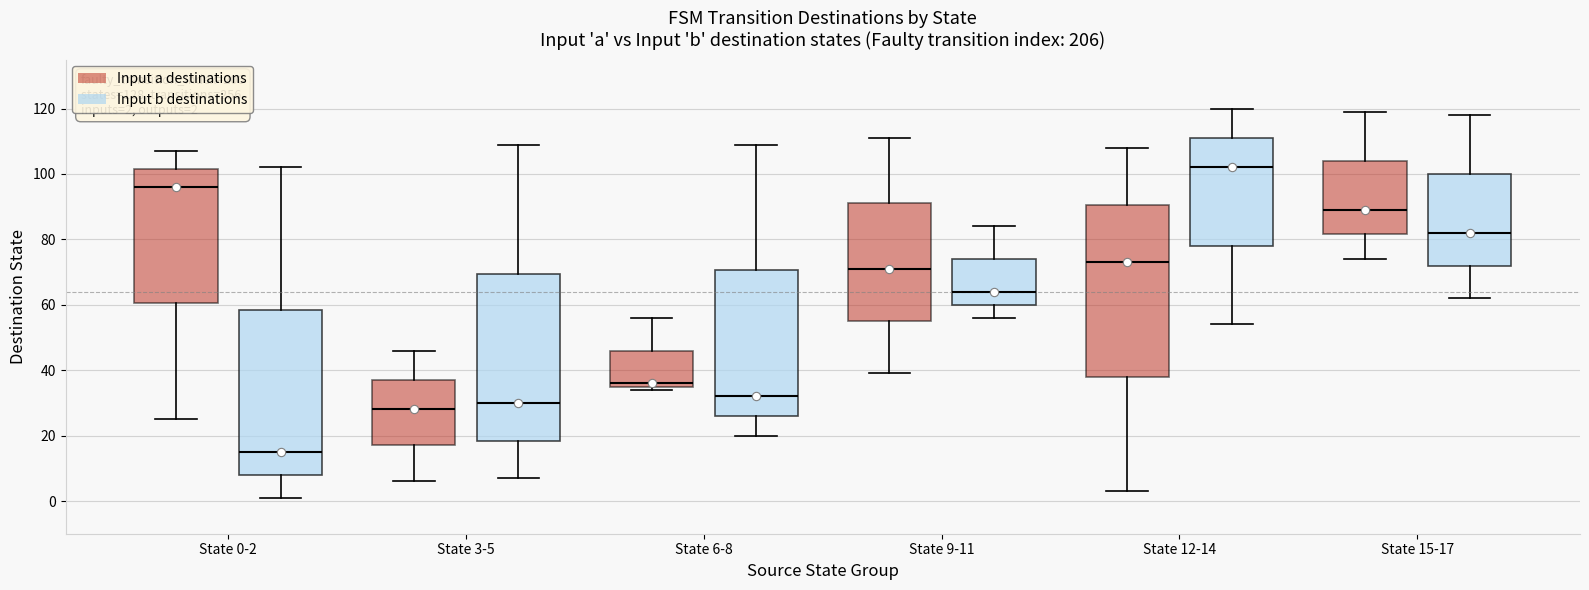

Which box has the lowest median line?

State 0-2 (Input b destinations)